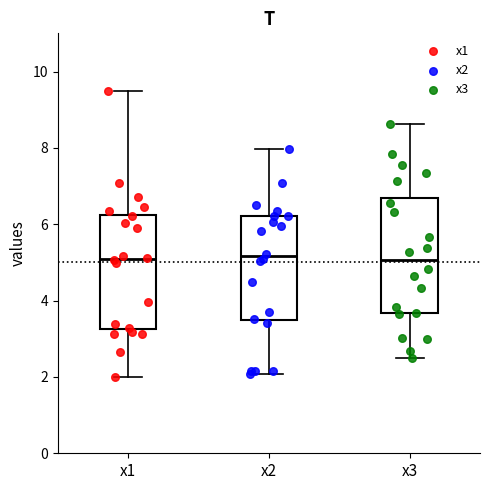

Reading left to right, read every box against the y-axis: the position of its median line, the range the box covers, and the ends of its whiskers. The values are not printed on the chart, so give them approximately, as read against the axis.

x1: median 5.0, box 3.2 to 6.2, whiskers 2.0 to 9.6
x2: median 5.2, box 3.4 to 6.2, whiskers 2.0 to 8.0
x3: median 5.0, box 3.6 to 6.6, whiskers 2.4 to 8.6